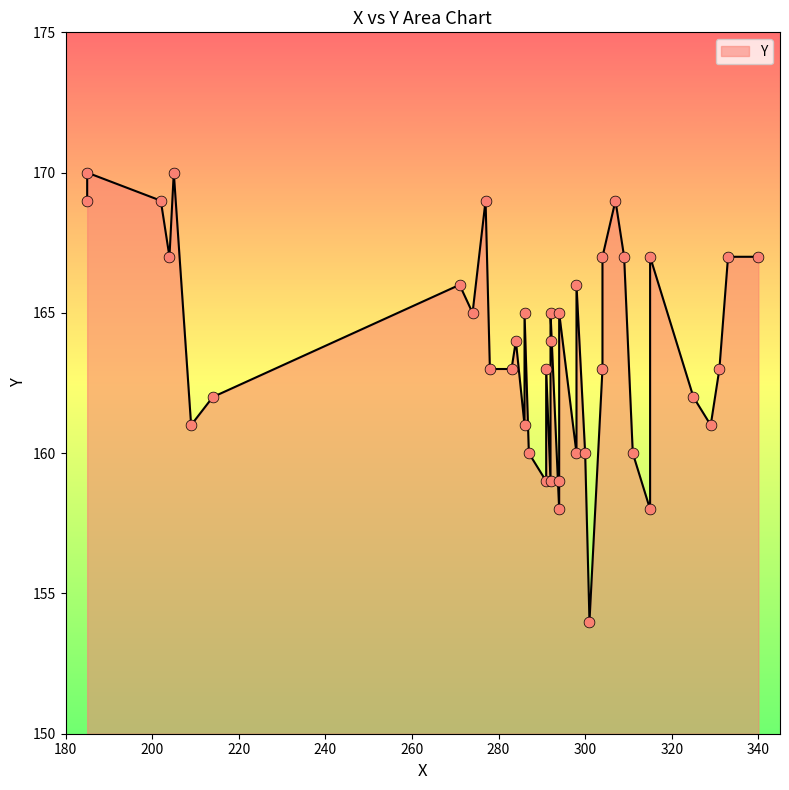

Approximately how many times larger is the value at 315 compared to 278?

1.0